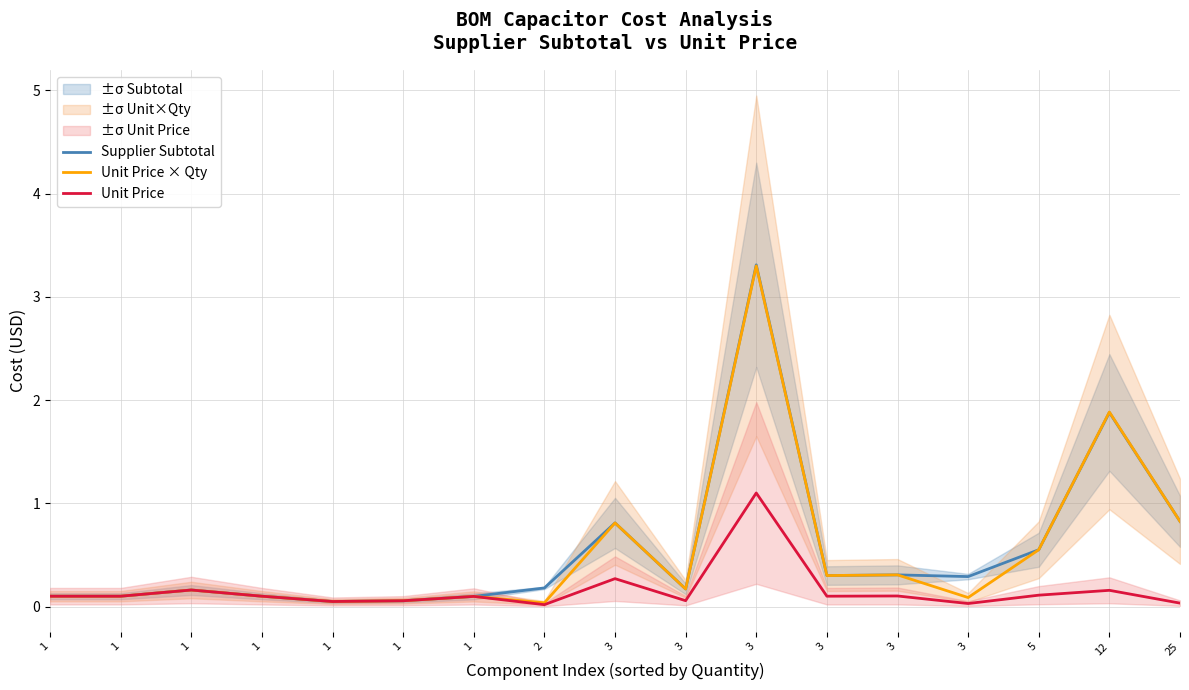

How many times do Unit Price × Qty and Supplier Subtotal cross each other?

1